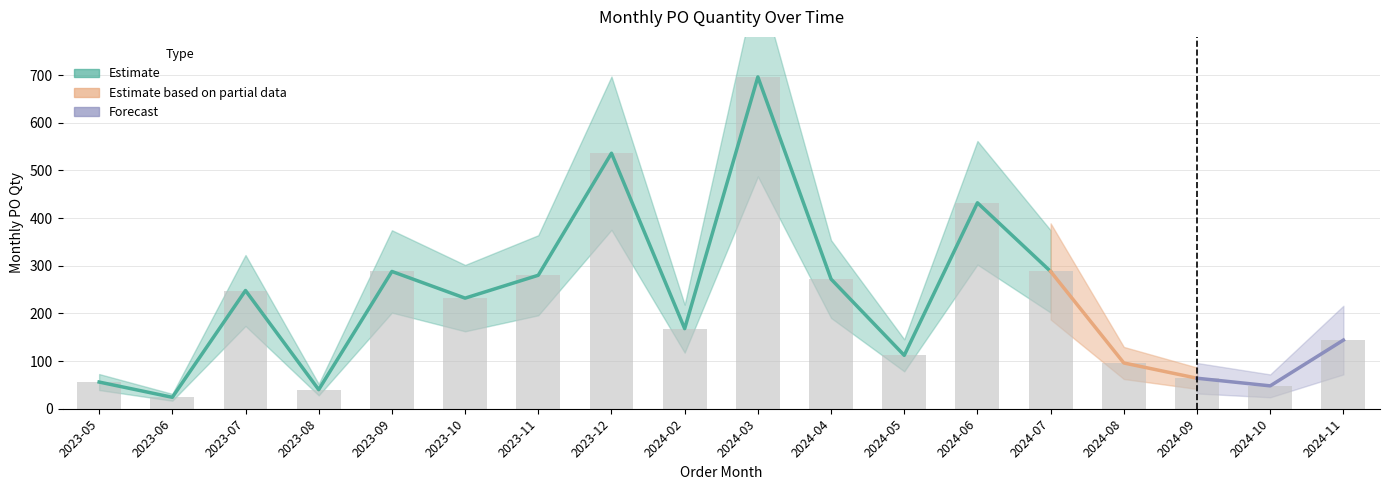

List the labels in order of value, smallest first.

2023-06, 2023-08, 2024-10, 2023-05, 2024-09, 2024-08, 2024-05, 2024-11, 2024-02, 2023-10, 2023-07, 2024-04, 2023-11, 2023-09, 2024-07, 2024-06, 2023-12, 2024-03